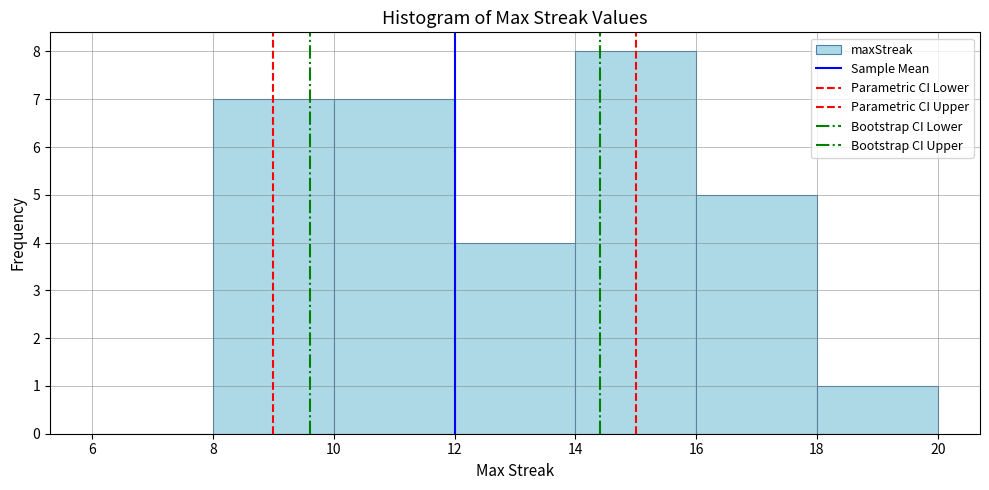

Reading left to right, list every bar in this chart as the range it spans on the x-axis followed by its height. The values are not printed on the chart, so give them approximately, as read against the axis.

6 to 8: 0
8 to 10: 7
10 to 12: 7
12 to 14: 4
14 to 16: 8
16 to 18: 5
18 to 20: 1